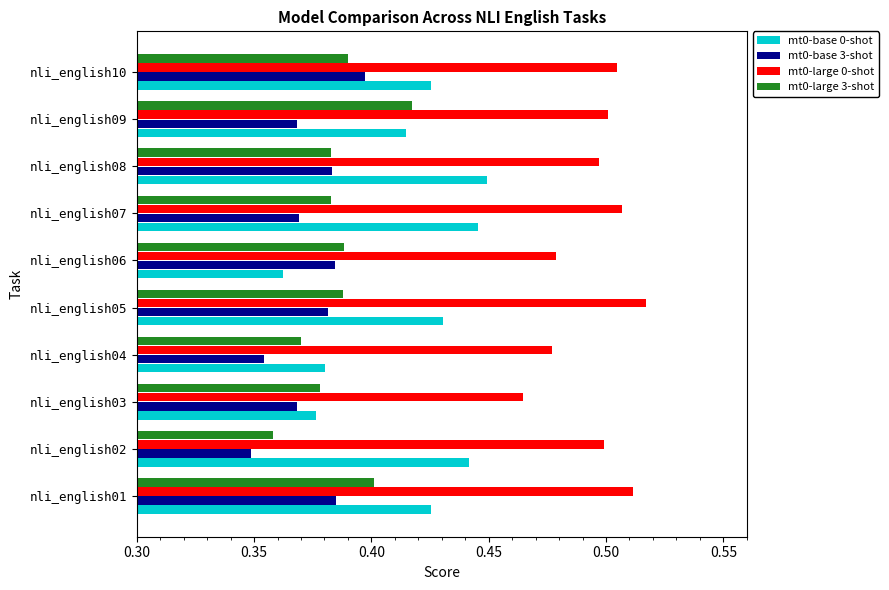

At which label is mt0-base 3-shot closest to 0?

nli_english02